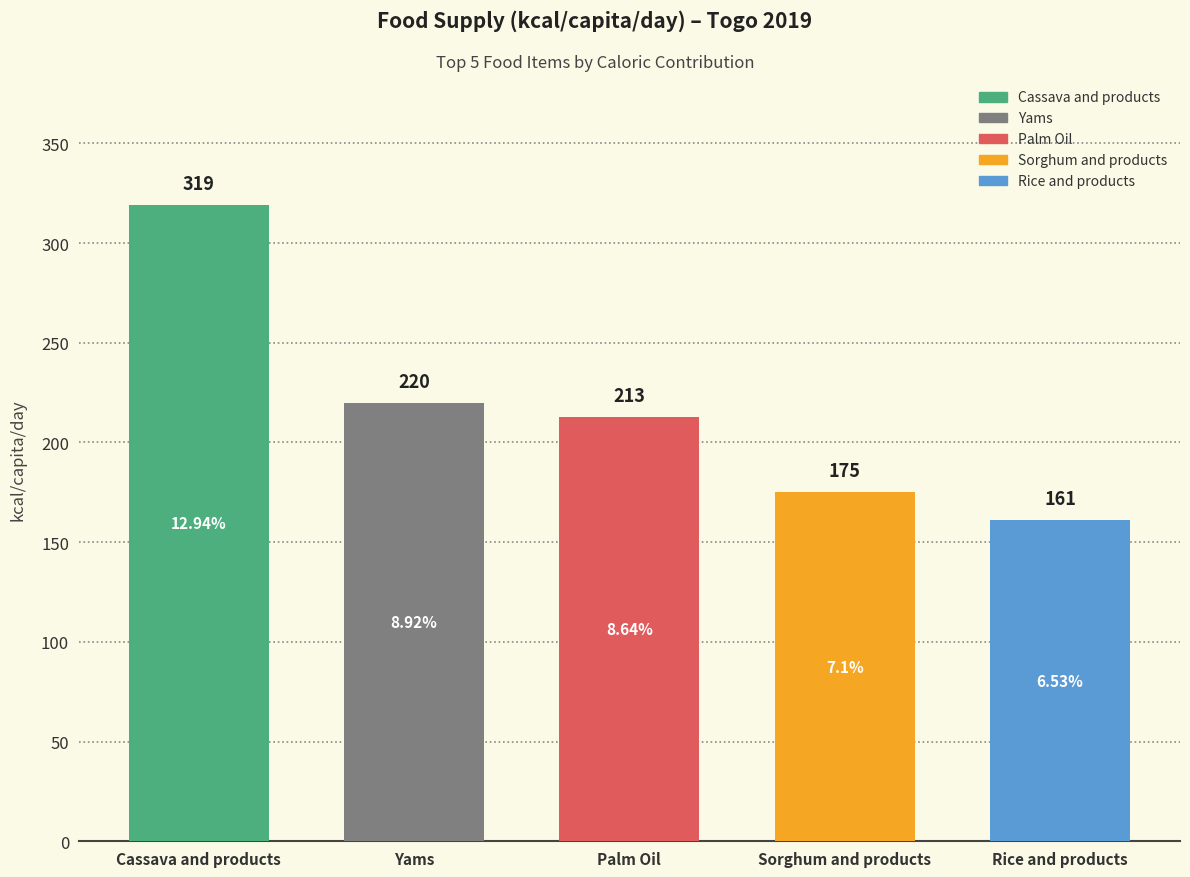

What is the maximum value shown in the chart?

319